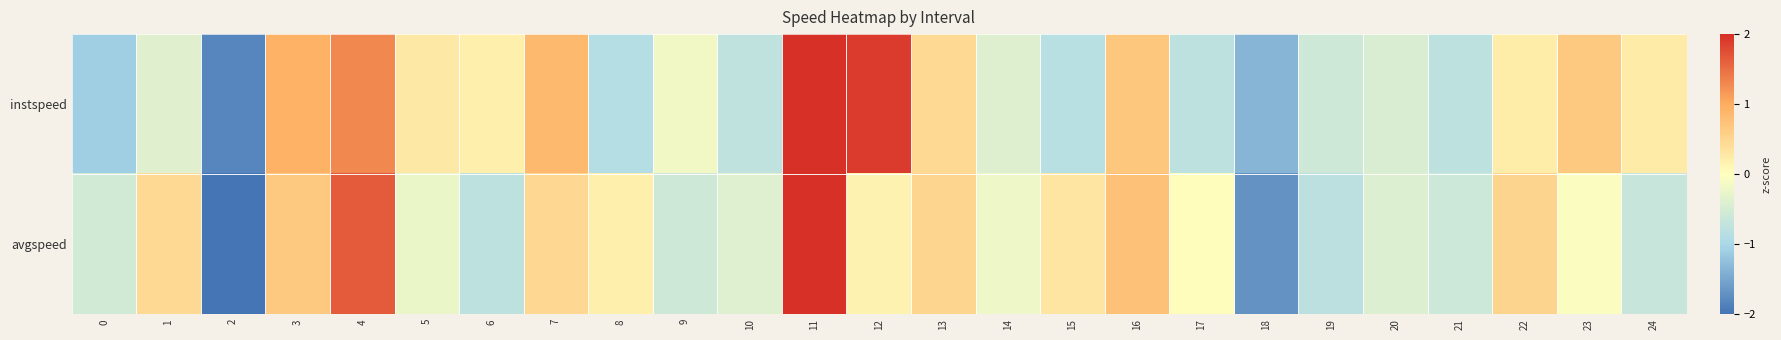

Reading left to right, list all the values displayed in this chart.

instspeed: 0=-1.1	1=-0.4	2=-1.8	3=0.9	4=1.3	5=0.3	6=0.2	7=0.8	8=-0.9	9=-0.2	10=-0.7	11=2.5	12=1.9	13=0.5	14=-0.4	15=-0.8	16=0.7	17=-0.8	18=-1.4	19=-0.6	20=-0.5	21=-0.8	22=0.2	23=0.7	24=0.2
avgspeed: 0=-0.5	1=0.5	2=-2.0	3=0.7	4=1.6	5=-0.2	6=-0.8	7=0.5	8=0.2	9=-0.6	10=-0.4	11=3.2	12=0.1	13=0.5	14=-0.2	15=0.3	16=0.7	17=0.0	18=-1.7	19=-0.8	20=-0.4	21=-0.6	22=0.5	23=-0.0	24=-0.7